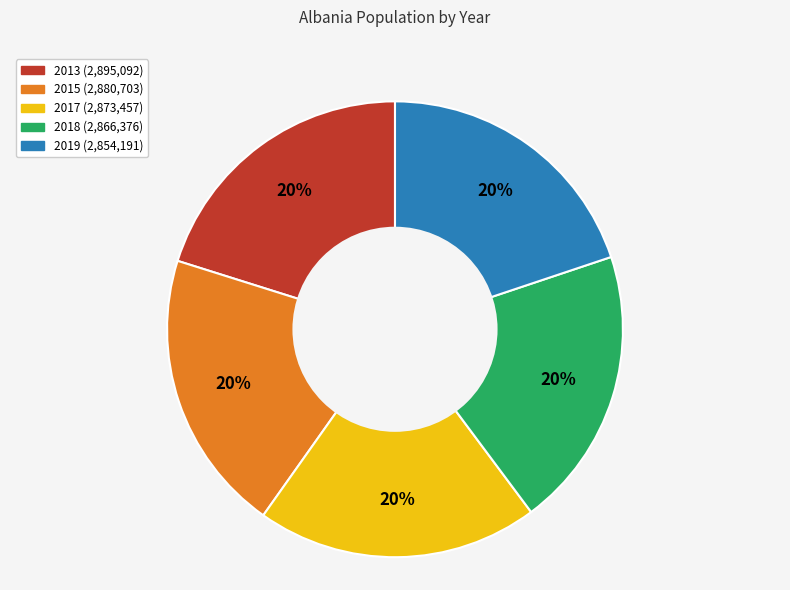

Combined, do 2013 and 2015 account for over 50%?

No